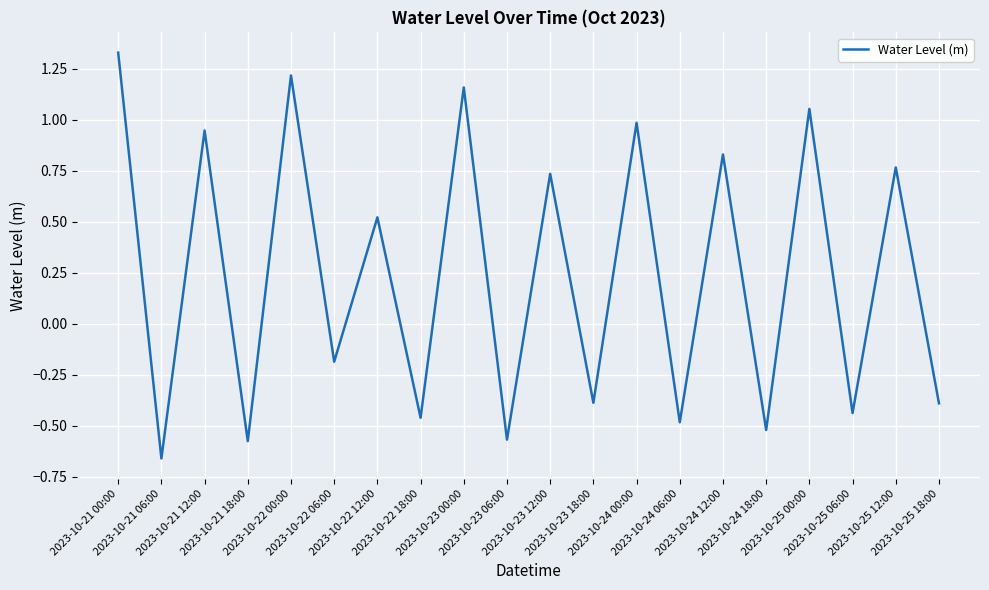

What is the sum of the values at 2023-10-24 18:00 and 2023-10-24 12:00?

0.3